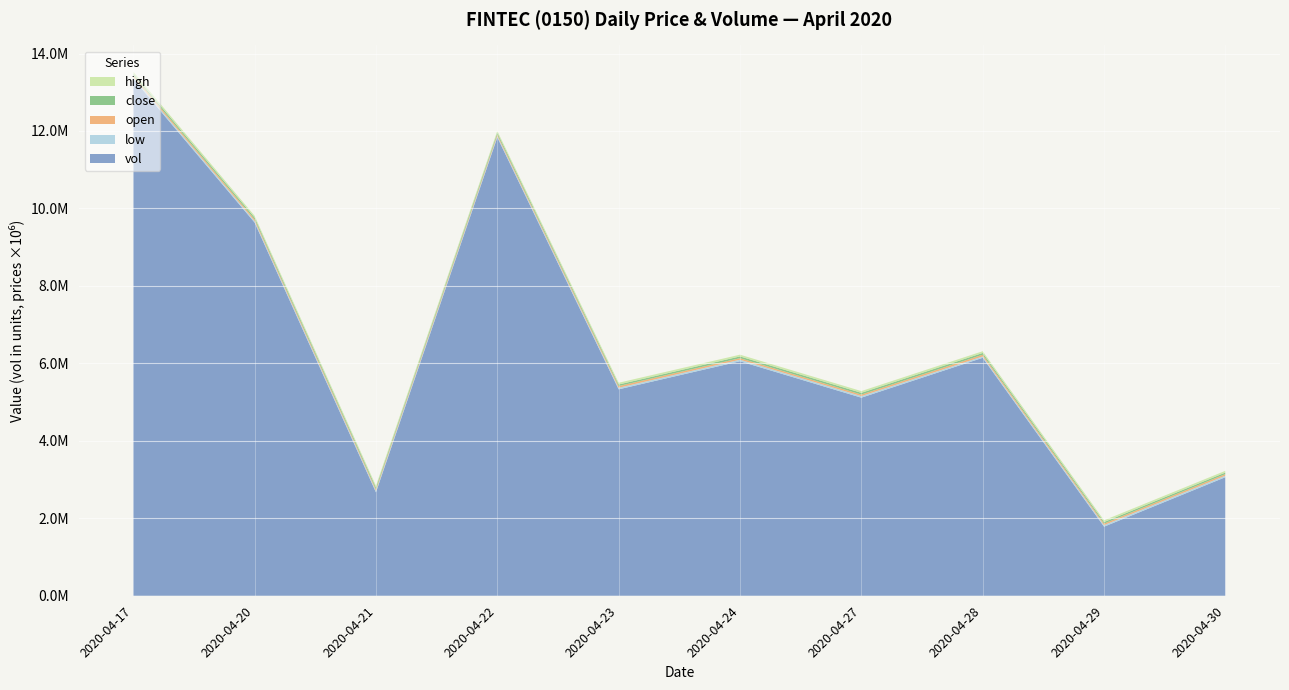

Reading left to right, list all the values displayed in this chart.

vol: 2020-04-17=13347800.0	2020-04-20=9636100.0	2020-04-21=2670700.0	2020-04-22=11835600.0	2020-04-23=5329400.0	2020-04-24=6054200.0	2020-04-27=5114100.0	2020-04-28=6143400.0	2020-04-29=1783400.0	2020-04-30=3061200.0
open: 2020-04-17=0.0	2020-04-20=0.0	2020-04-21=0.0	2020-04-22=0.0	2020-04-23=0.0	2020-04-24=0.0	2020-04-27=0.0	2020-04-28=0.0	2020-04-29=0.0	2020-04-30=0.0
high: 2020-04-17=0.1	2020-04-20=0.0	2020-04-21=0.0	2020-04-22=0.0	2020-04-23=0.0	2020-04-24=0.0	2020-04-27=0.0	2020-04-28=0.0	2020-04-29=0.0	2020-04-30=0.0
low: 2020-04-17=0.0	2020-04-20=0.0	2020-04-21=0.0	2020-04-22=0.0	2020-04-23=0.0	2020-04-24=0.0	2020-04-27=0.0	2020-04-28=0.0	2020-04-29=0.0	2020-04-30=0.0
close: 2020-04-17=0.0	2020-04-20=0.0	2020-04-21=0.0	2020-04-22=0.0	2020-04-23=0.0	2020-04-24=0.0	2020-04-27=0.0	2020-04-28=0.0	2020-04-29=0.0	2020-04-30=0.0